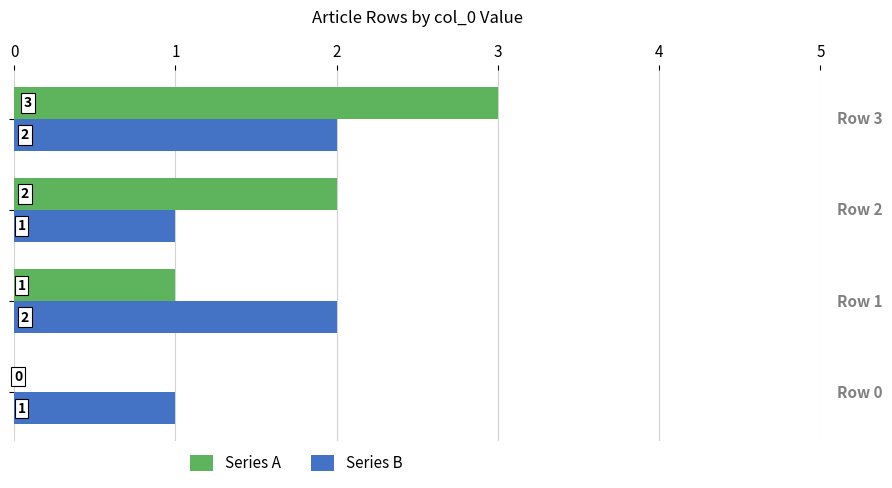

What is the maximum value shown in the chart?

3